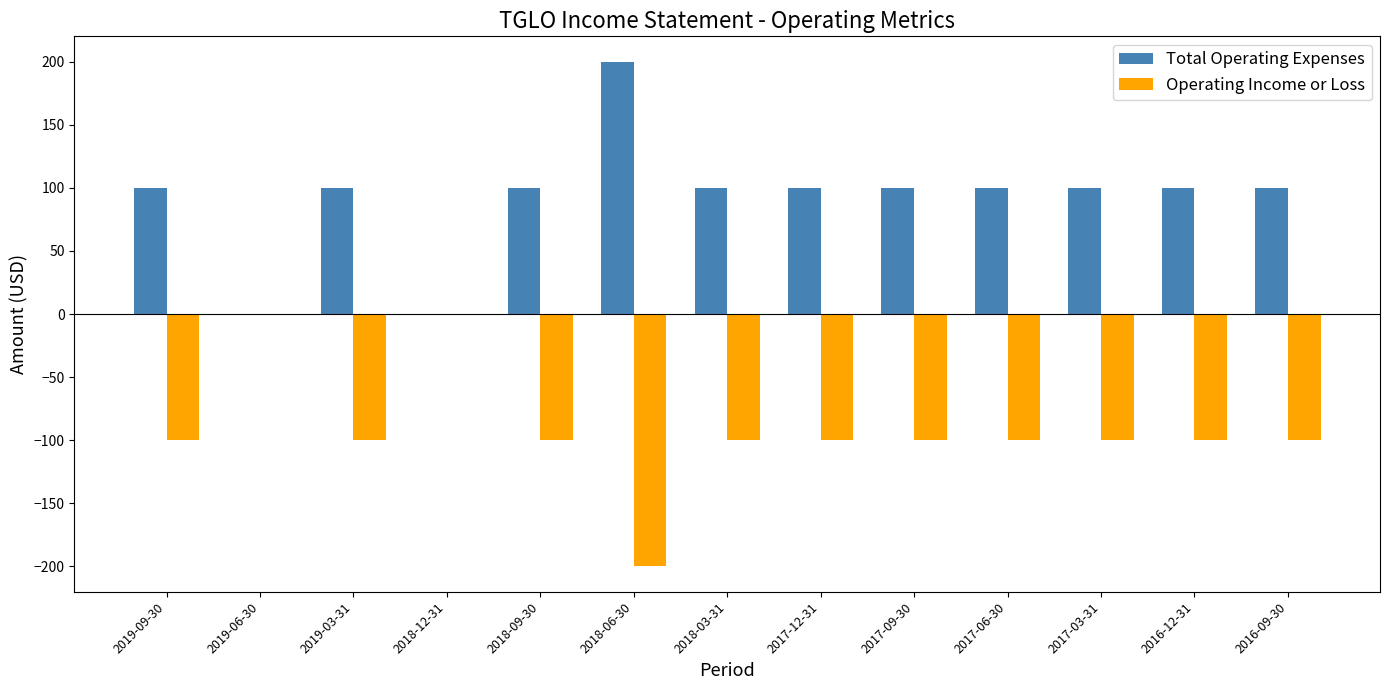

Where is Operating Income or Loss nearest to the value -100?

2019-09-30